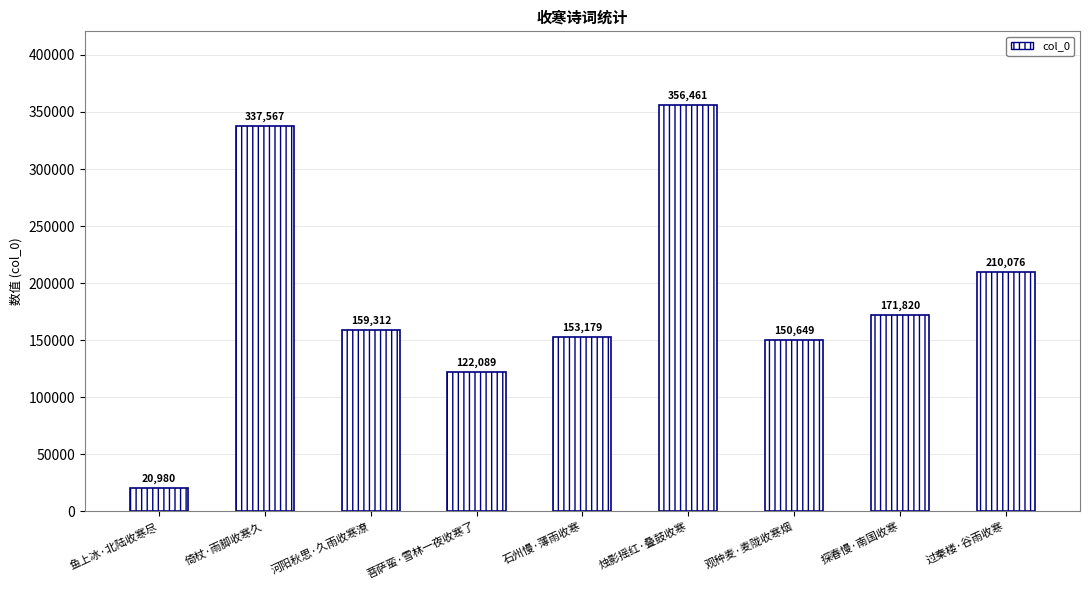

Between 烛影摇红·叠鼓收寒 and 观种麦·麦陇收寒烟, which is larger?

烛影摇红·叠鼓收寒